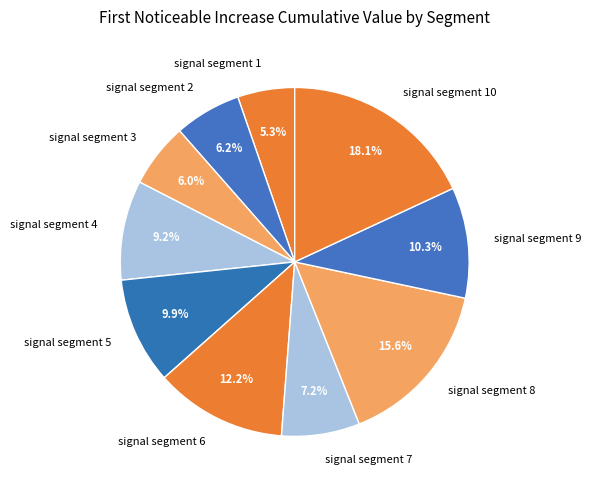

Is there a majority slice in this chart?

No